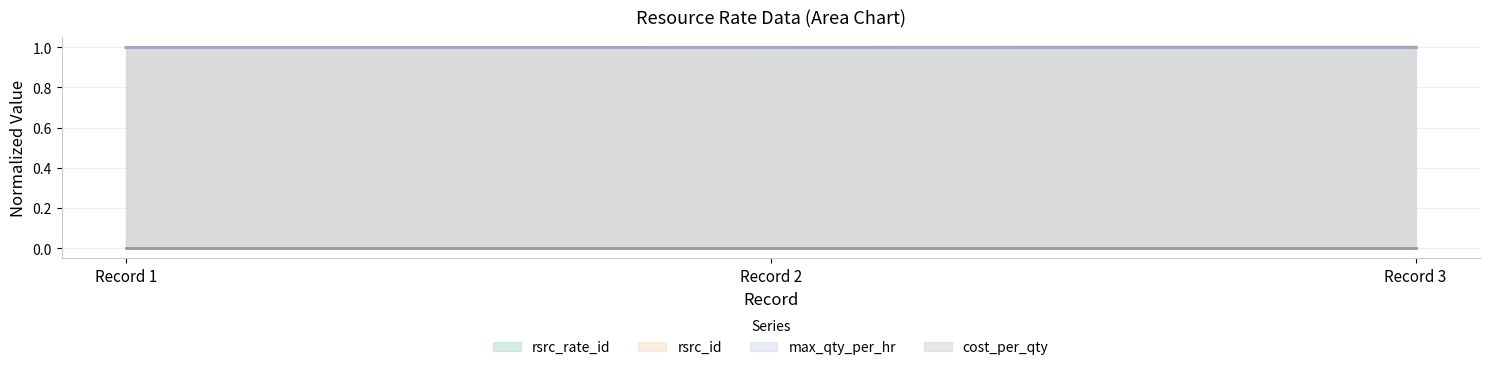

True or false: rsrc_id has a value of 1.0 at Record 3.

True